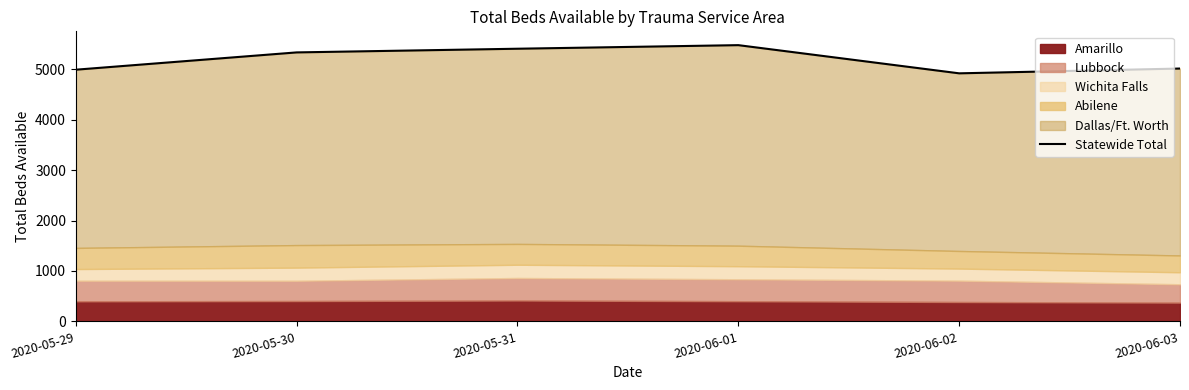

Reading left to right, extract all data points from this chart.

2020-05-29=4993	2020-05-30=5336	2020-05-31=5409	2020-06-01=5480	2020-06-02=4921	2020-06-03=5016